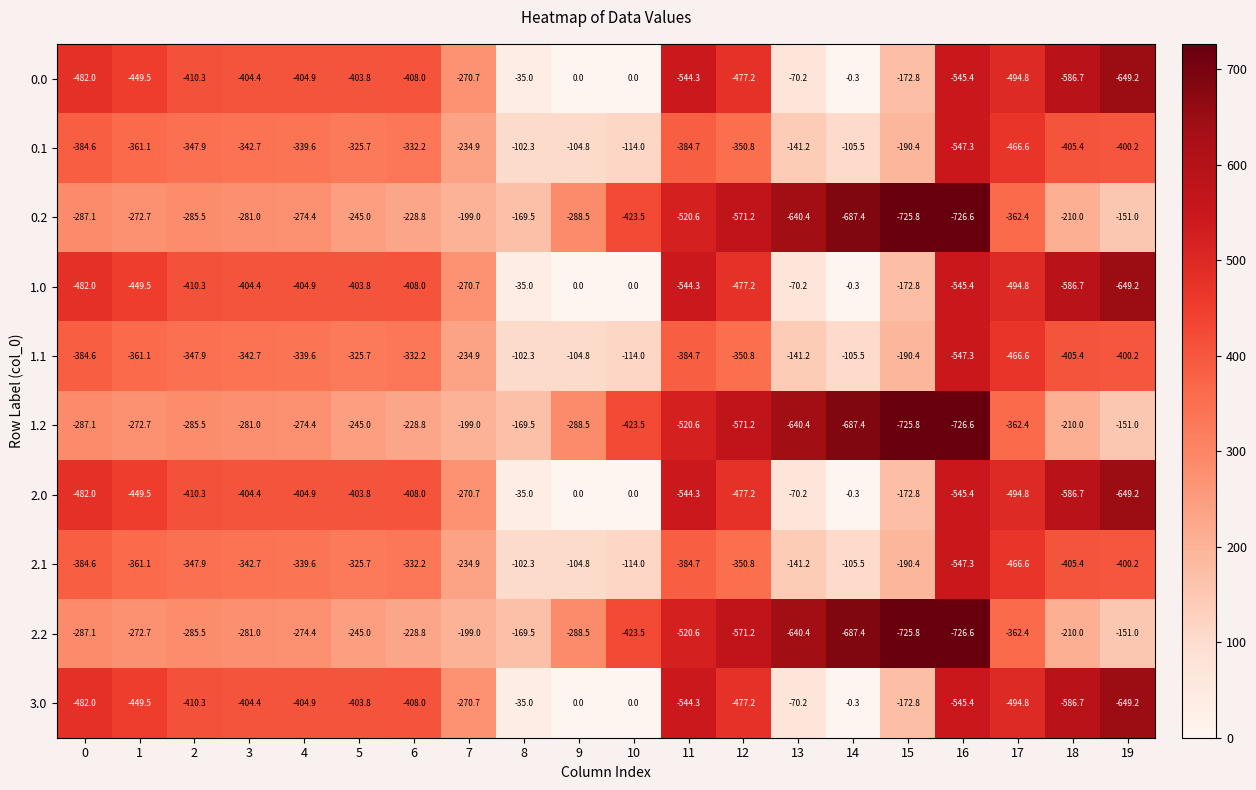

Which category has the lowest value across all series?

16